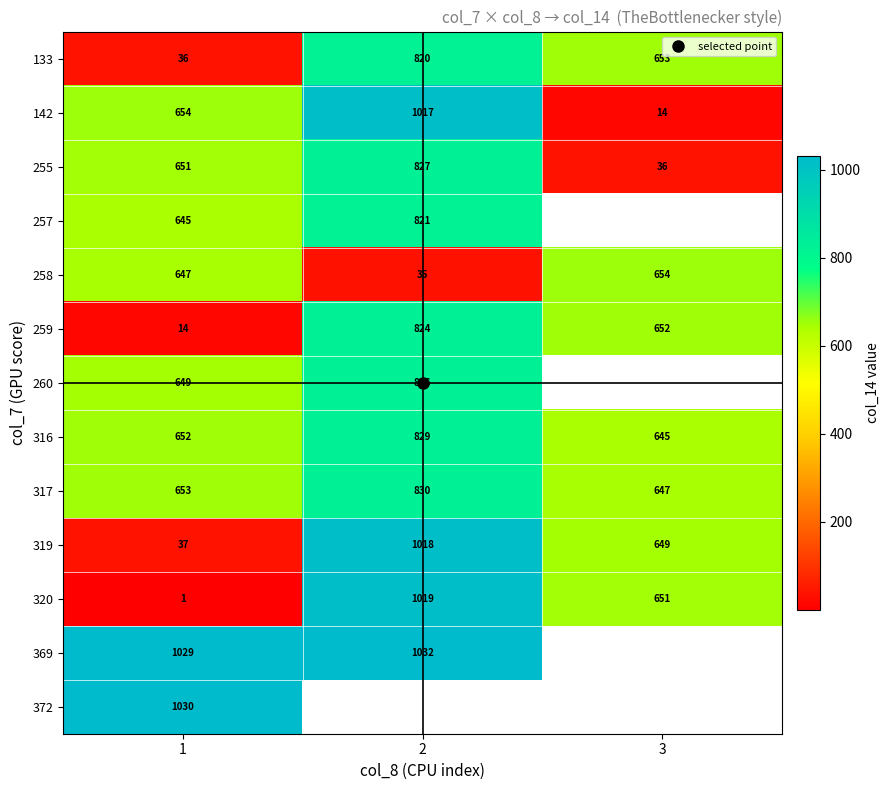

At which label is 319 closest to 527?

3